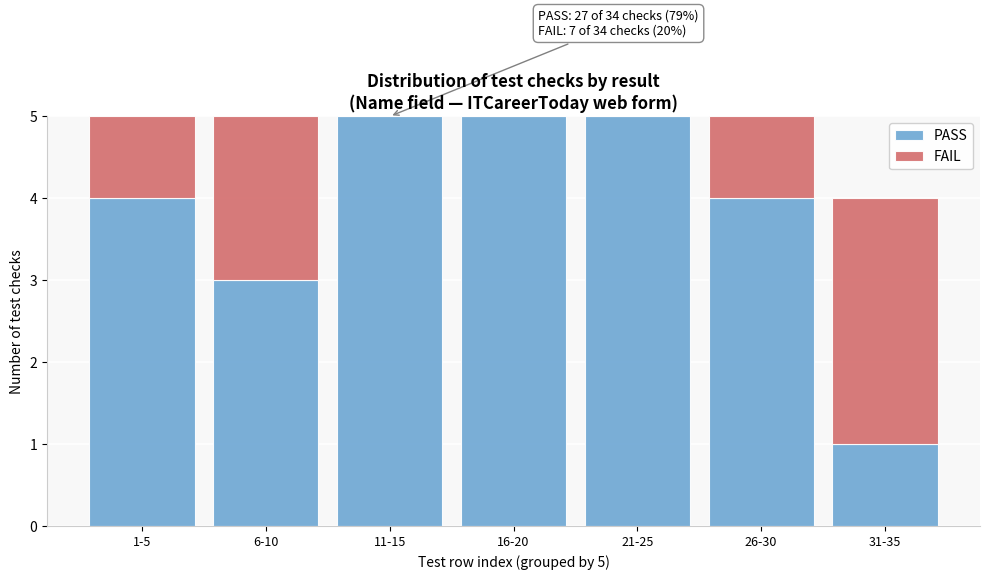

Reading left to right, transcribe the values for PASS.

1-5=4	6-10=3	11-15=5	16-20=5	21-25=5	26-30=4	31-35=1